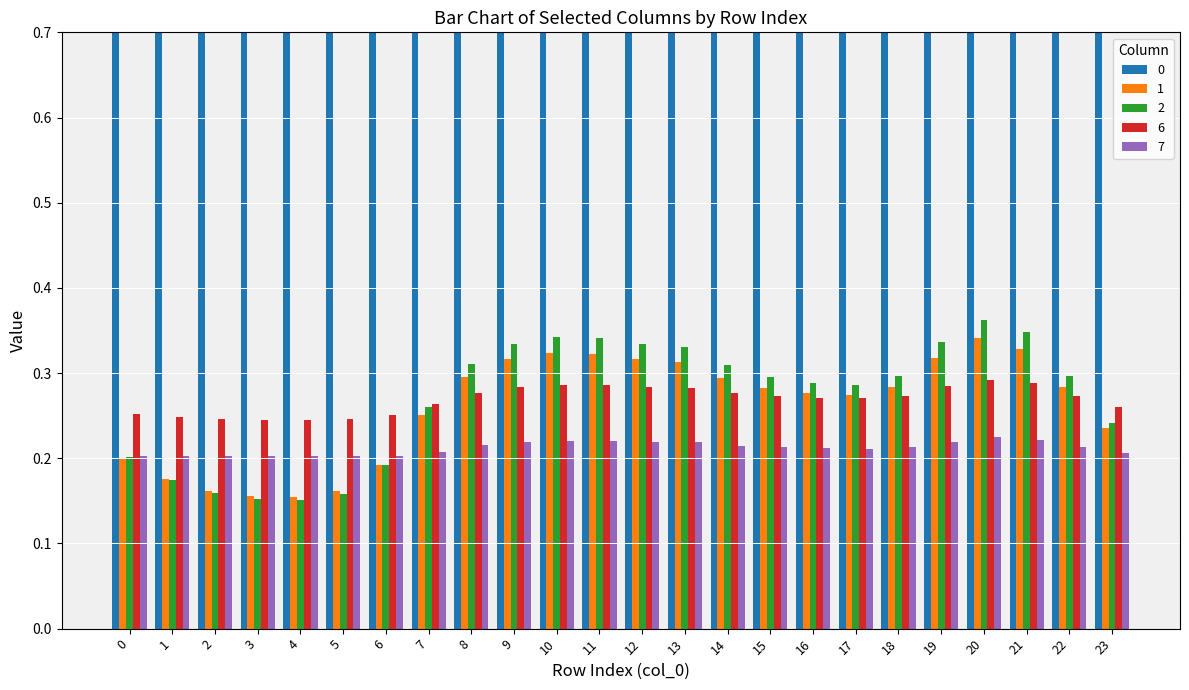

What is the minimum value shown in the chart?

0.2